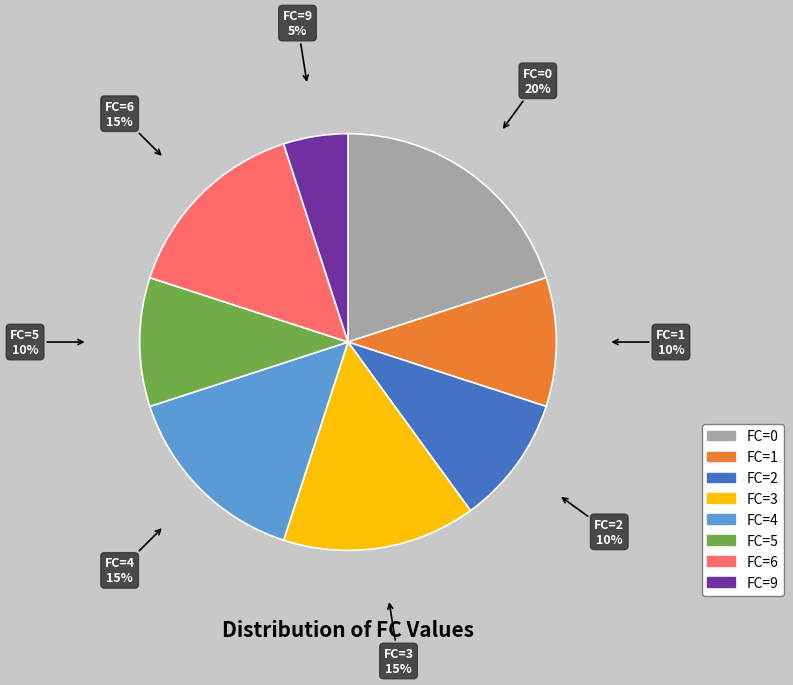

Is there any slice that represents more than half of the pie?

No